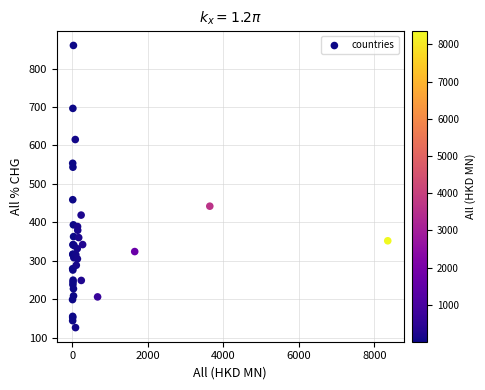

What Y value in the scatter plot is closest to 493?

458.9